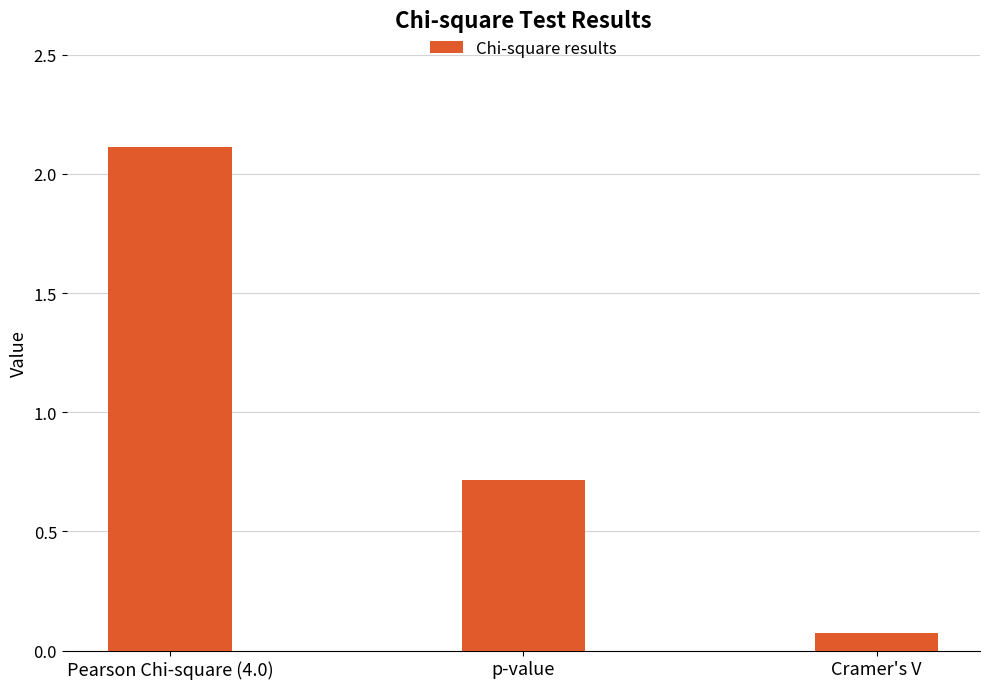

What is the label of the 3rd bar from the left?

Cramer's V